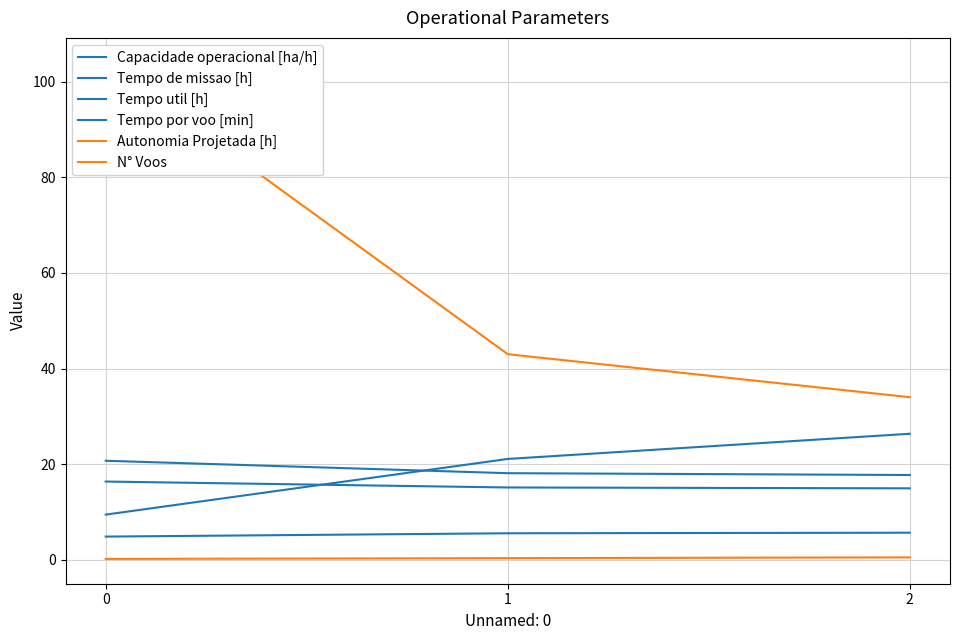

Reading left to right, transcribe all the data shown in this chart.

Capacidade operacional [ha/h]: 0=4.8	1=5.5	2=5.6
Tempo de missao [h]: 0=20.7	1=18.1	2=17.7
Tempo util [h]: 0=16.4	1=15.1	2=14.9
Tempo por voo [min]: 0=9.4	1=21.1	2=26.4
Autonomia Projetada [h]: 0=0.2	1=0.3	2=0.5
N° Voos: 0=104.0	1=43.0	2=34.0